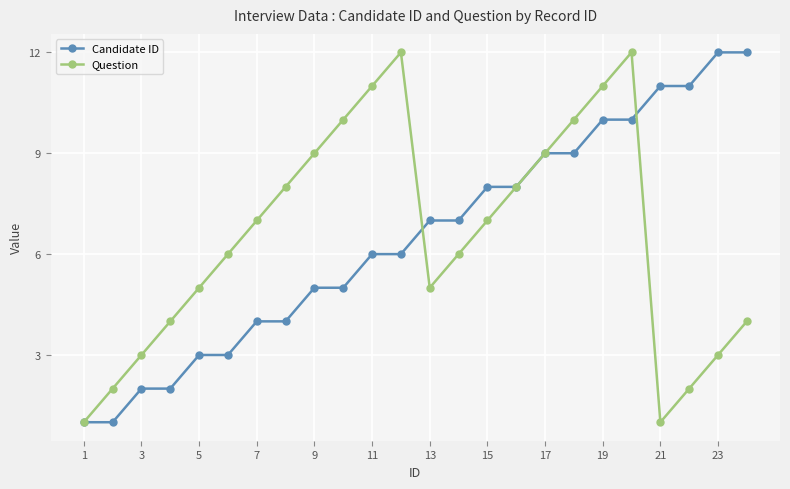

After their last crossing, which series has the higher values: Question or Candidate ID?

Candidate ID